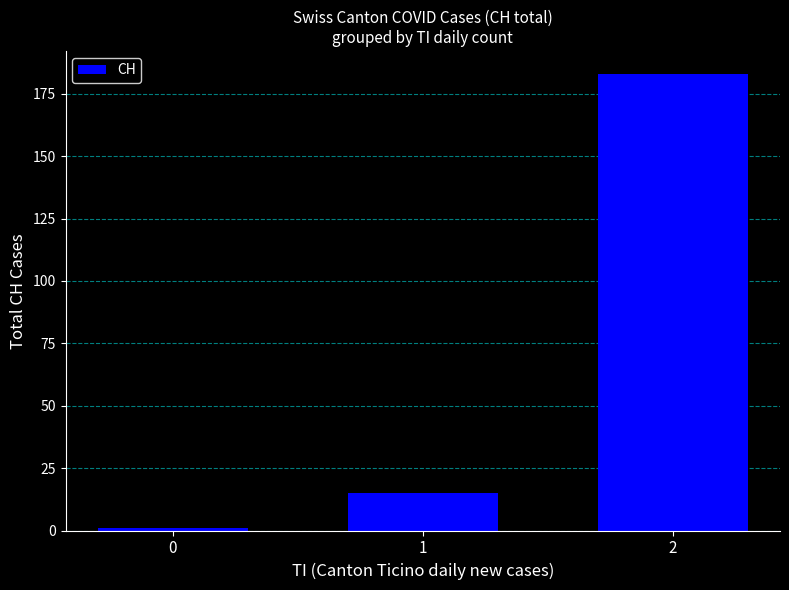

Is it true that the value at 1 is 15?

True